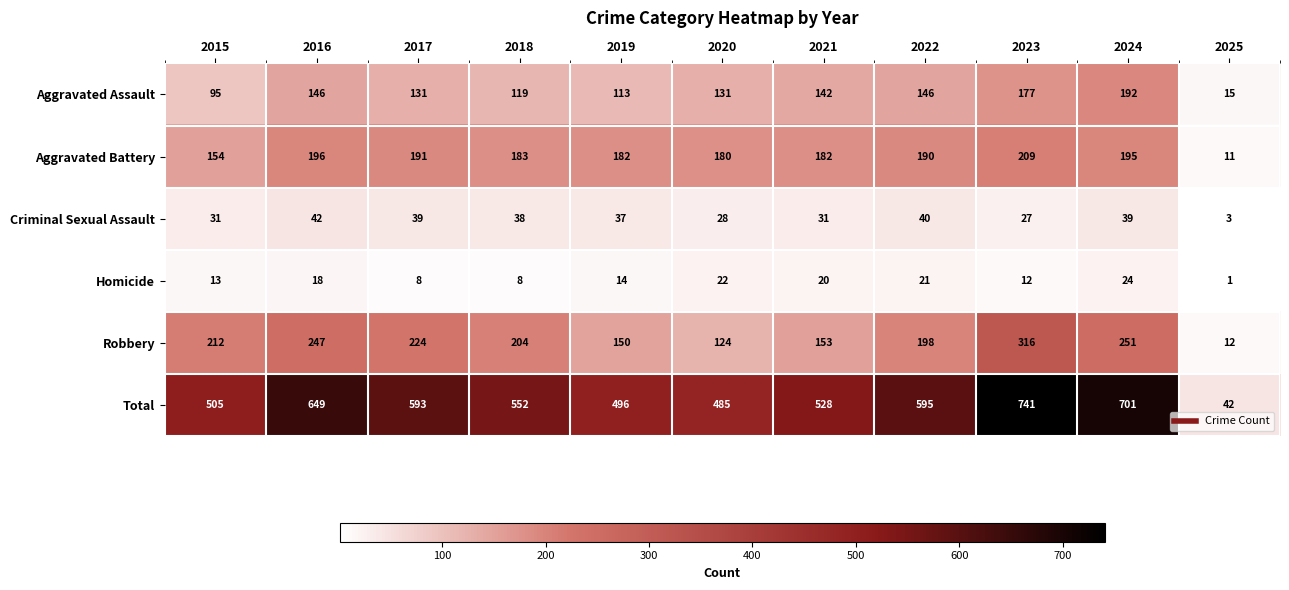

What is the sum of all Criminal Sexual Assault values?

355